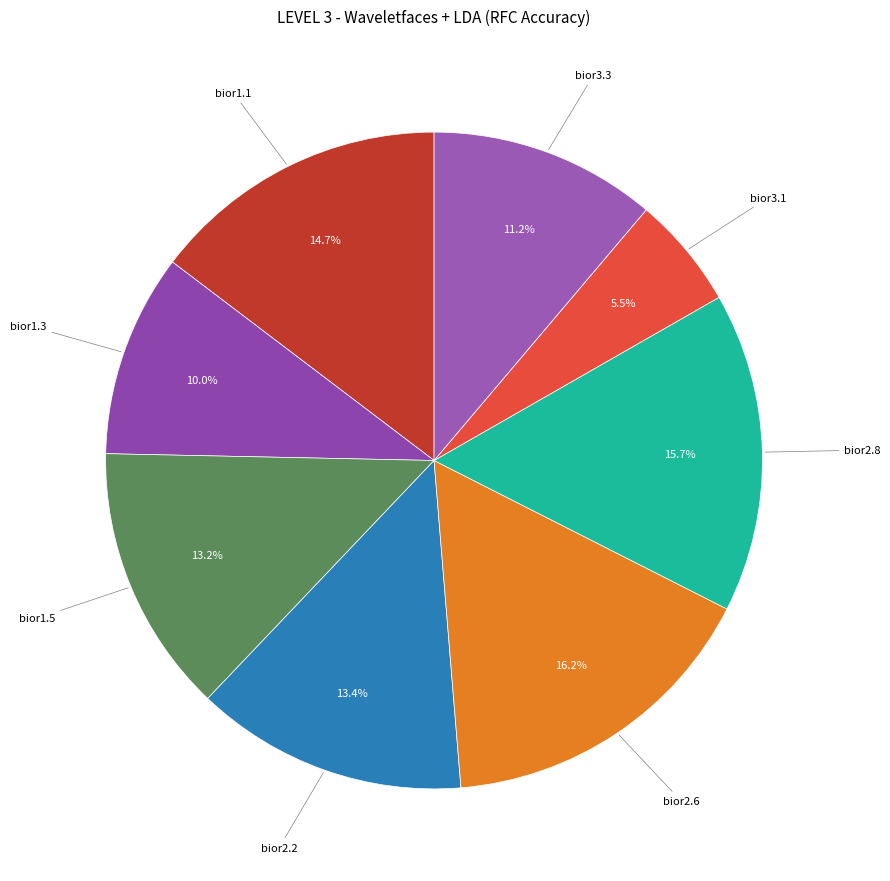

How many slices are in this pie chart?

8